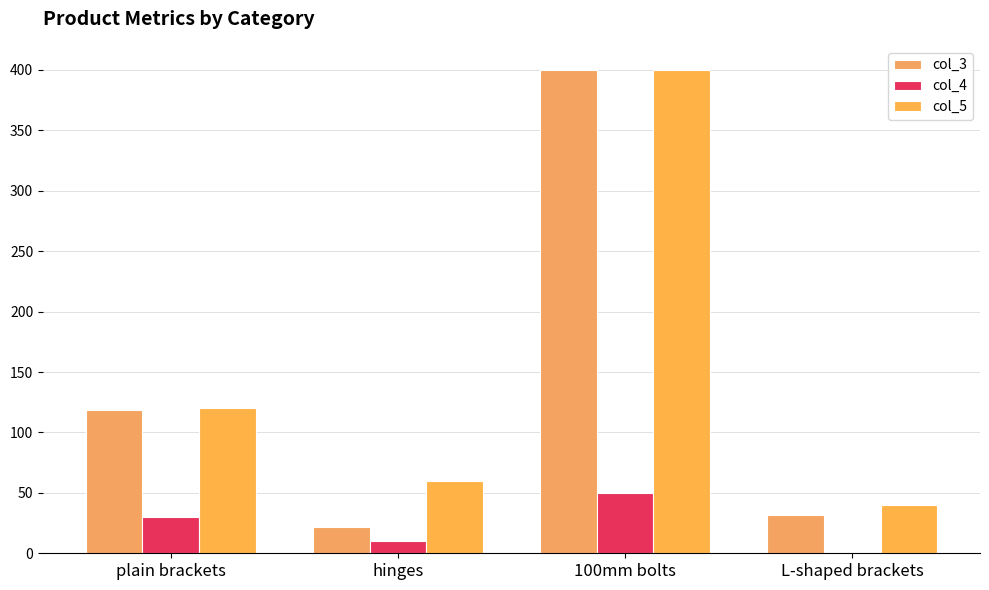

Which series has the widest spread of values?

col_3